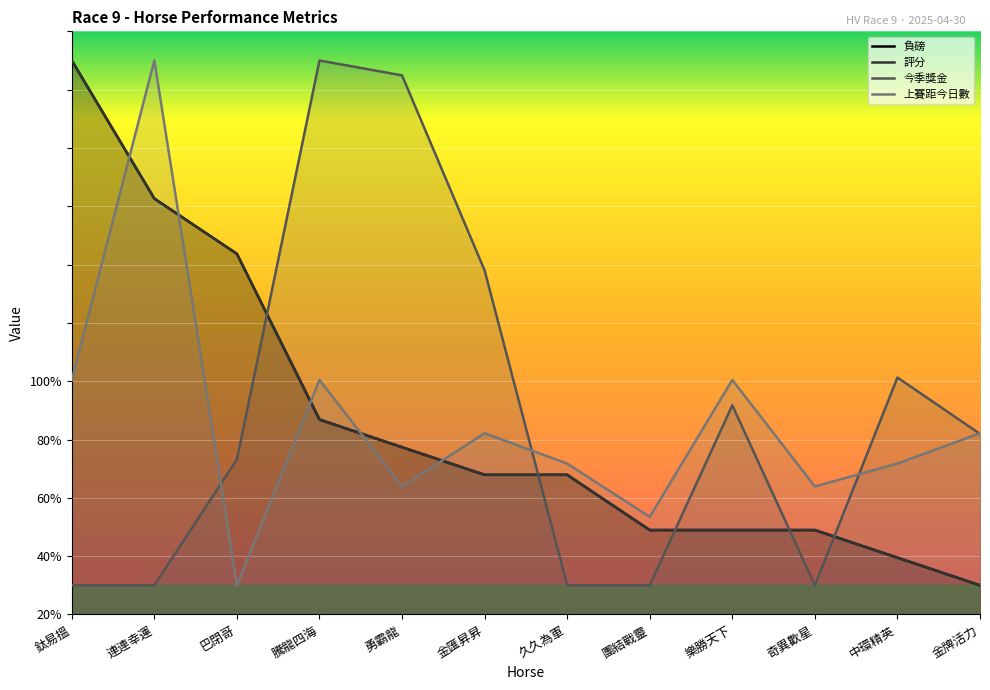

What is the difference between the maximum and minimum values in the 上賽距今日數 series?

90.0